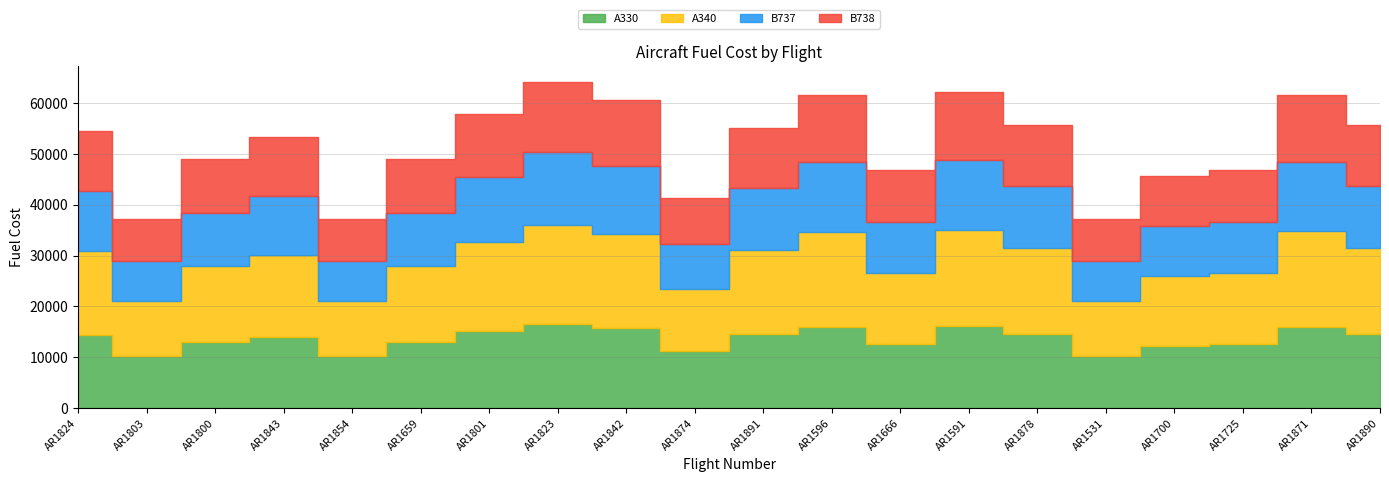

Which series has the largest total across all categories?

A340